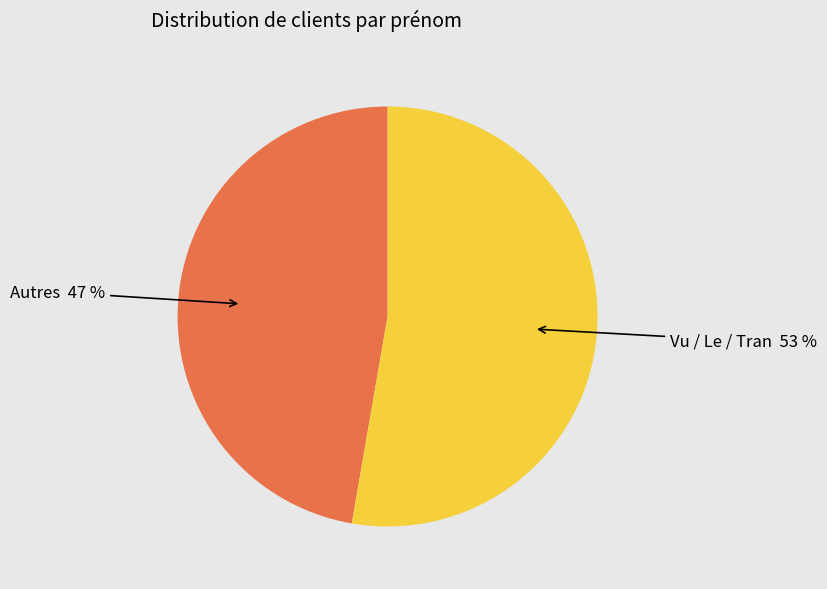

To the nearest percent, what is the average slice percentage?

50%